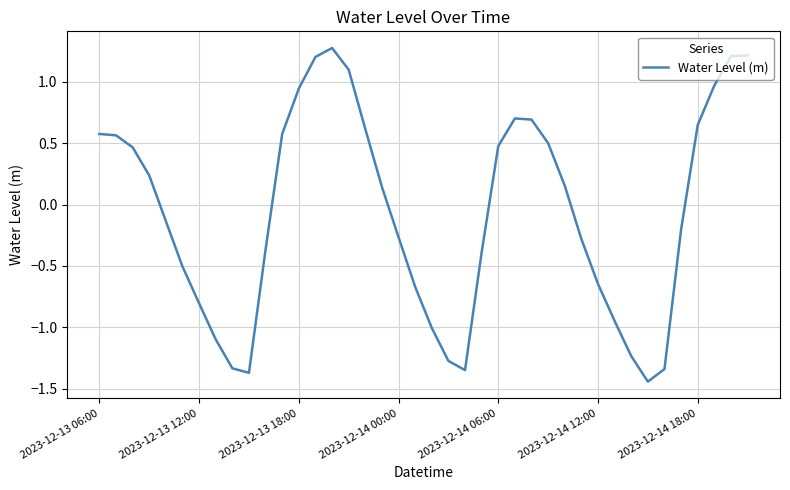

What is the greatest value displayed?

1.3